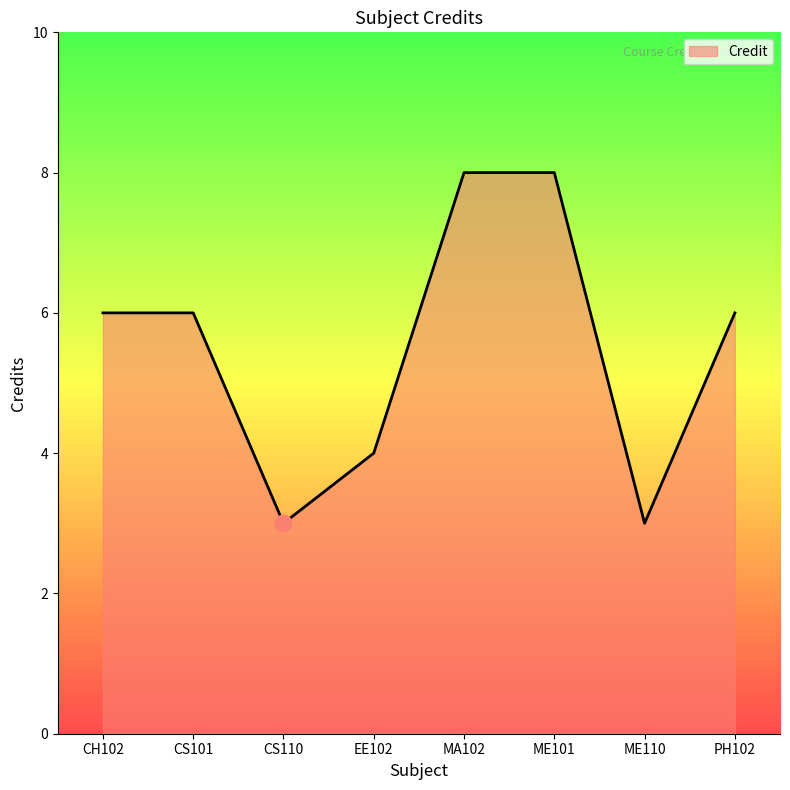

Count the number of categories in the chart.

8